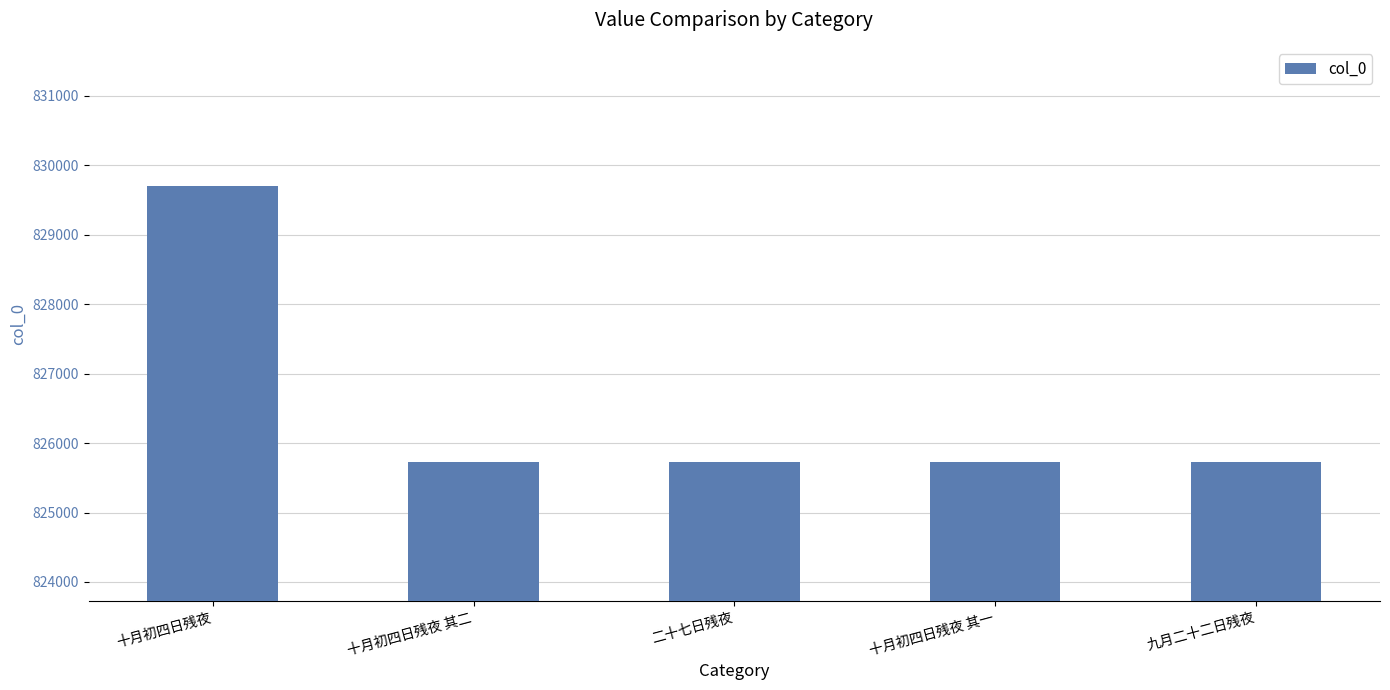

What is the value of the 2nd bar from the left?

825728